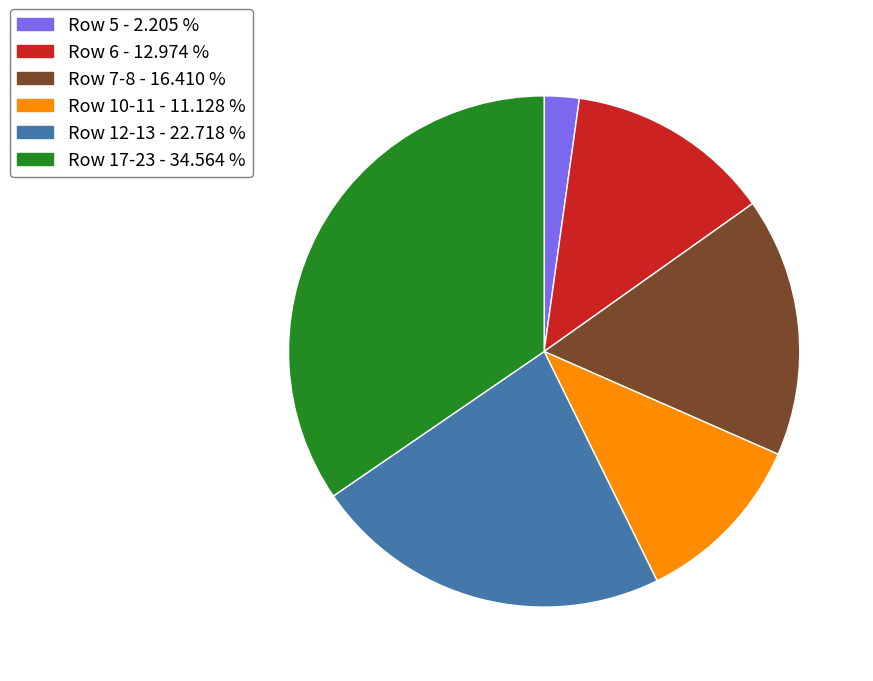

Is there a majority slice in this chart?

No